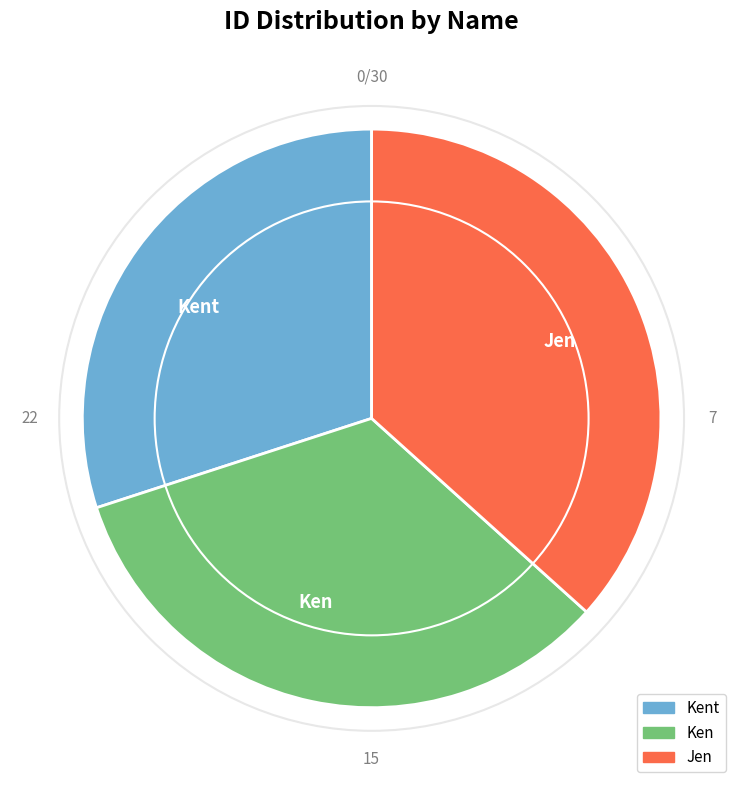

Is Jen the majority of the pie?

No